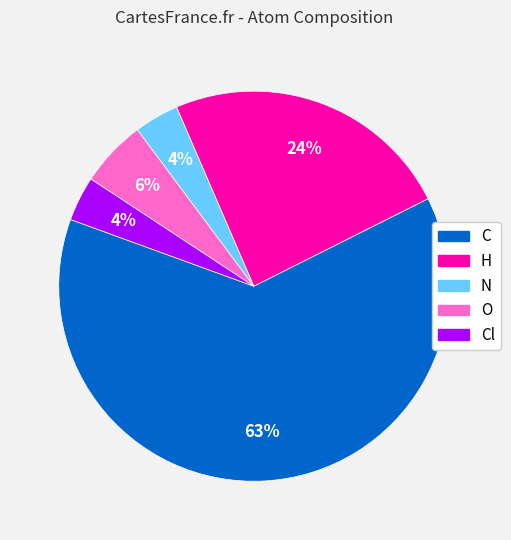

To the nearest percent, what is the average slice percentage?

20%